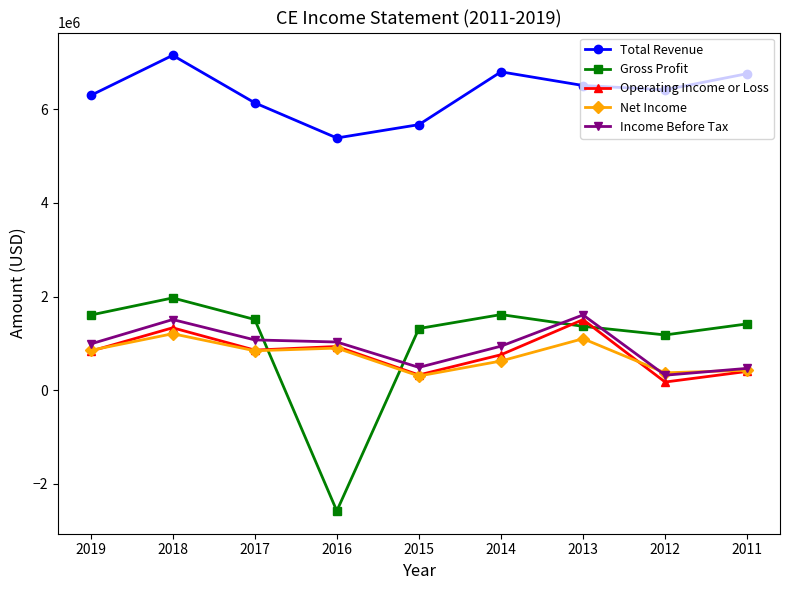

At how many categories does at least one series exceed 2341779?

9